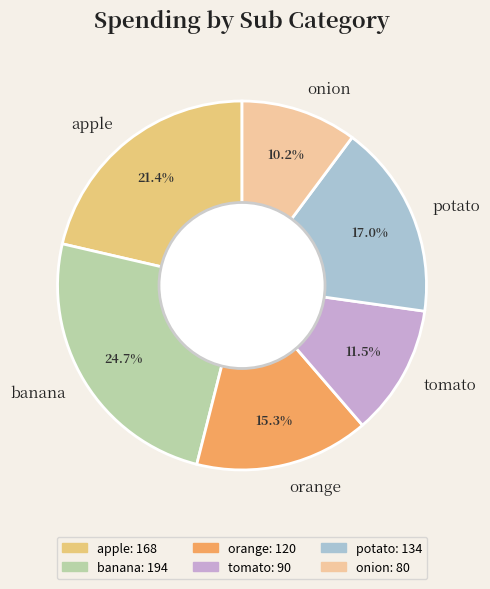

What percentage is NOT represented by apple?

78.6%